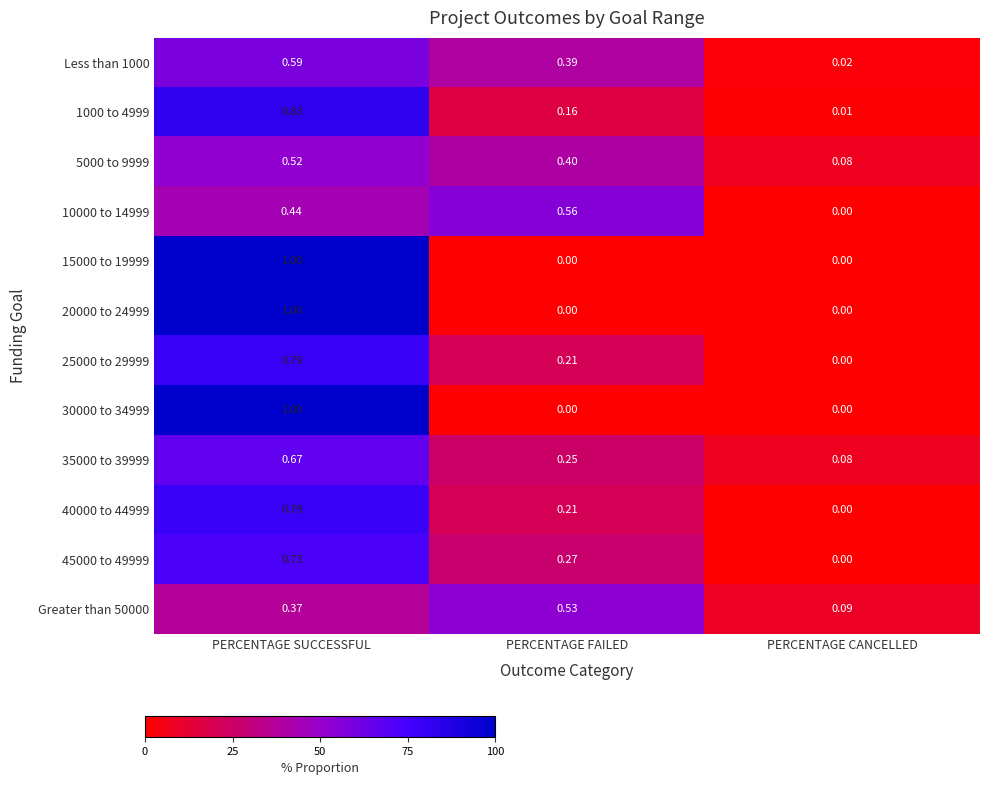

Rank the categories by 1000 to 4999 value from lowest to highest.

PERCENTAGE CANCELLED, PERCENTAGE FAILED, PERCENTAGE SUCCESSFUL